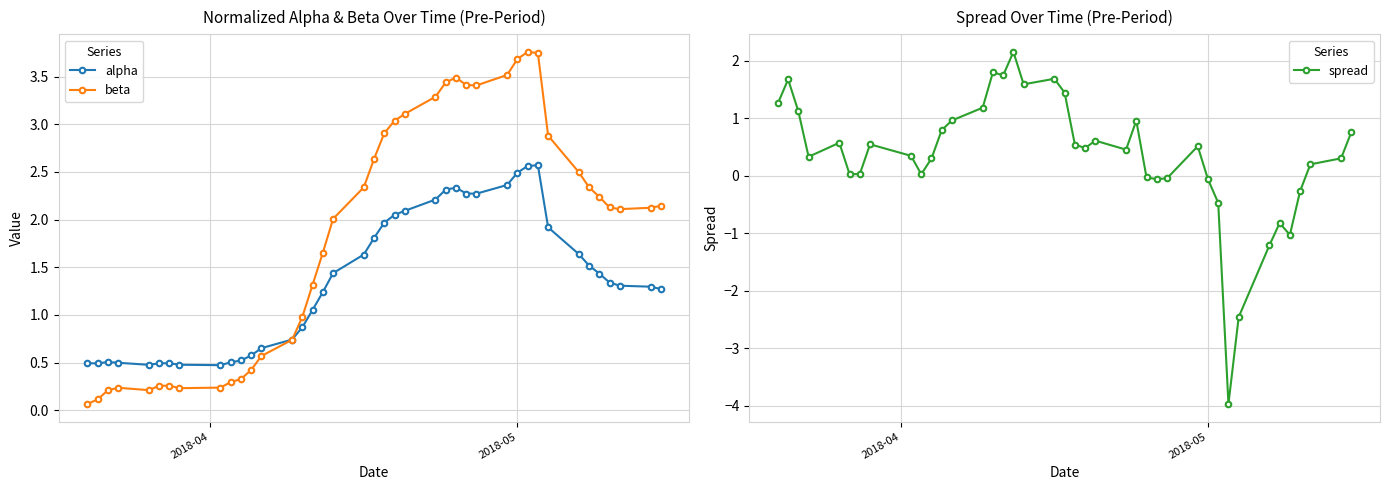

True or false: beta has more than 1 interior local peaks.

True